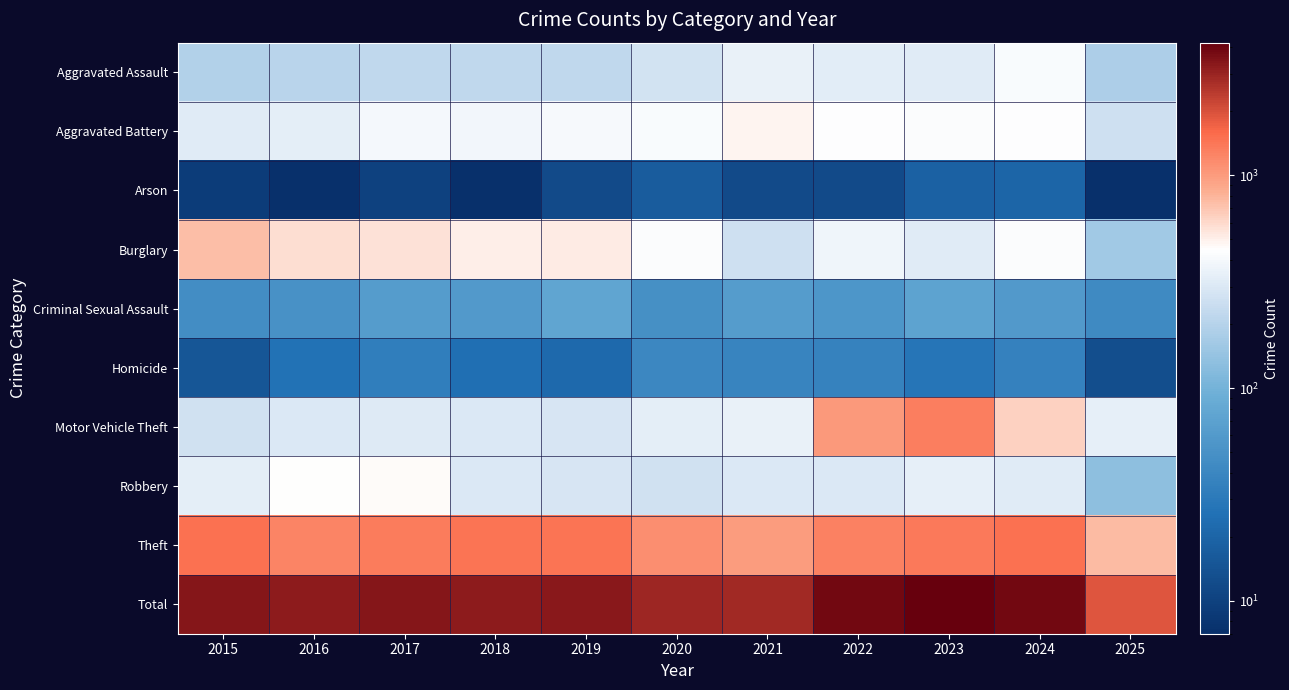

Reading left to right, list all the values displayed in this chart.

Aggravated Assault: 2015=194	2016=206	2017=225	2018=225	2019=223	2020=273	2021=352	2022=327	2023=318	2024=422	2025=184
Aggravated Battery: 2015=316	2016=336	2017=400	2018=389	2019=407	2020=415	2021=479	2022=439	2023=431	2024=438	2025=258
Arson: 2015=9	2016=7	2017=10	2018=7	2019=12	2020=17	2021=12	2022=12	2023=19	2024=20	2025=7
Burglary: 2015=738	2016=576	2017=562	2018=506	2019=517	2020=425	2021=261	2022=379	2023=316	2024=426	2025=163
Criminal Sexual Assault: 2015=46	2016=50	2017=62	2018=60	2019=77	2020=48	2021=62	2022=55	2023=73	2024=60	2025=43
Homicide: 2015=15	2016=26	2017=33	2018=25	2019=22	2020=41	2021=38	2022=37	2023=28	2024=36	2025=13
Motor Vehicle Theft: 2015=263	2016=304	2017=312	2018=298	2019=290	2020=333	2021=348	2022=1031	2023=1310	2024=635	2025=340
Robbery: 2015=337	2016=454	2017=460	2018=301	2019=287	2020=263	2021=300	2022=304	2023=340	2024=315	2025=132
Theft: 2015=1474	2016=1259	2017=1339	2018=1461	2019=1459	2020=1120	2021=998	2022=1279	2023=1373	2024=1486	2025=758
Total: 2015=3392	2016=3218	2017=3403	2018=3272	2019=3294	2020=2935	2021=2850	2022=3863	2023=4208	2024=3838	2025=1898